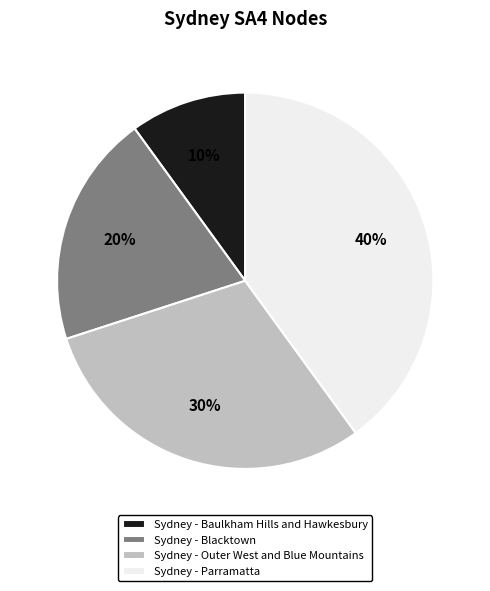

Count the number of slices in the pie.

4